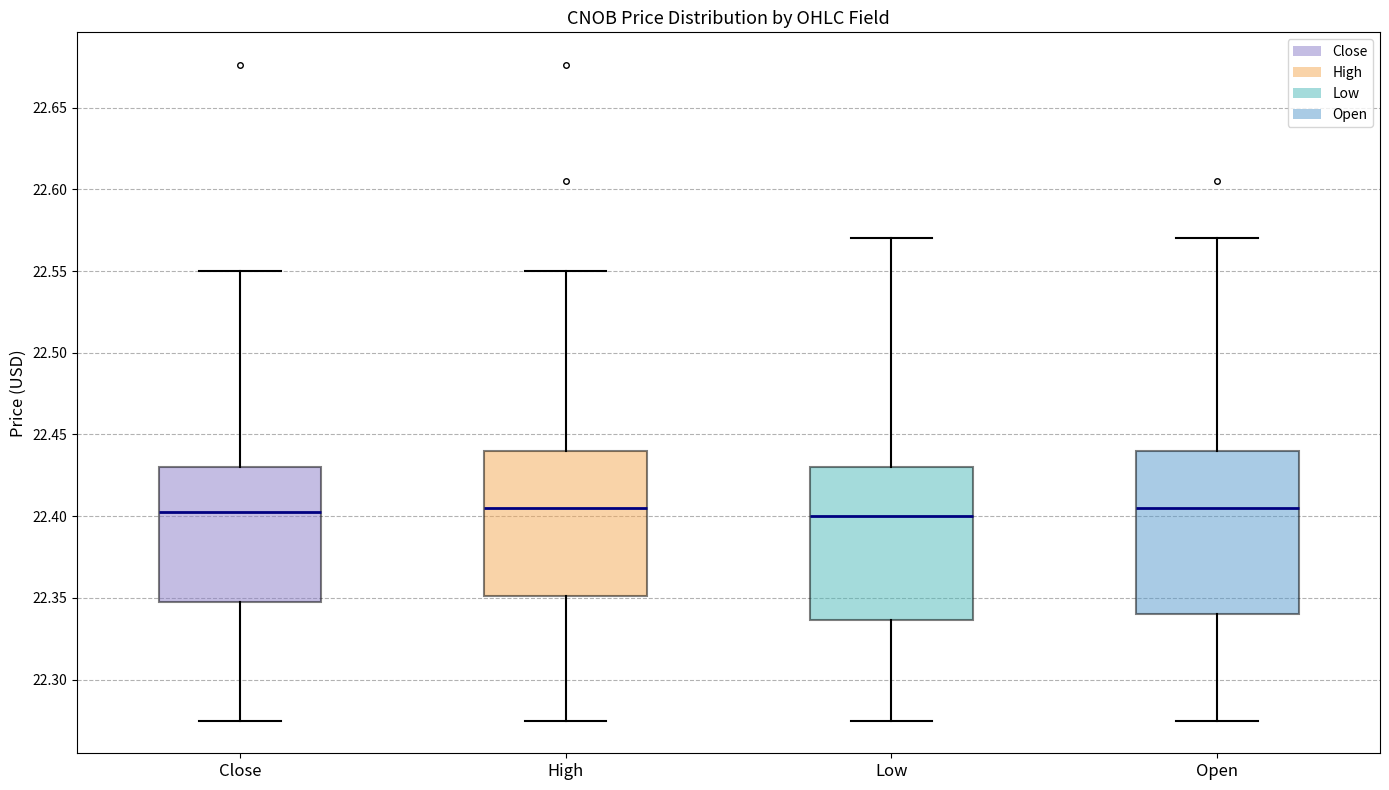

Reading left to right, transcribe this box plot: for each box, give where its median line is, the range the box spans, and where its two whiskers end, as read against the y-axis. The values are not printed on the chart, so give them approximately, as read against the axis.

Close: median 22.405, box 22.345 to 22.430, whiskers 22.275 to 22.550
High: median 22.405, box 22.350 to 22.440, whiskers 22.275 to 22.550
Low: median 22.400, box 22.335 to 22.430, whiskers 22.275 to 22.570
Open: median 22.405, box 22.340 to 22.440, whiskers 22.275 to 22.570